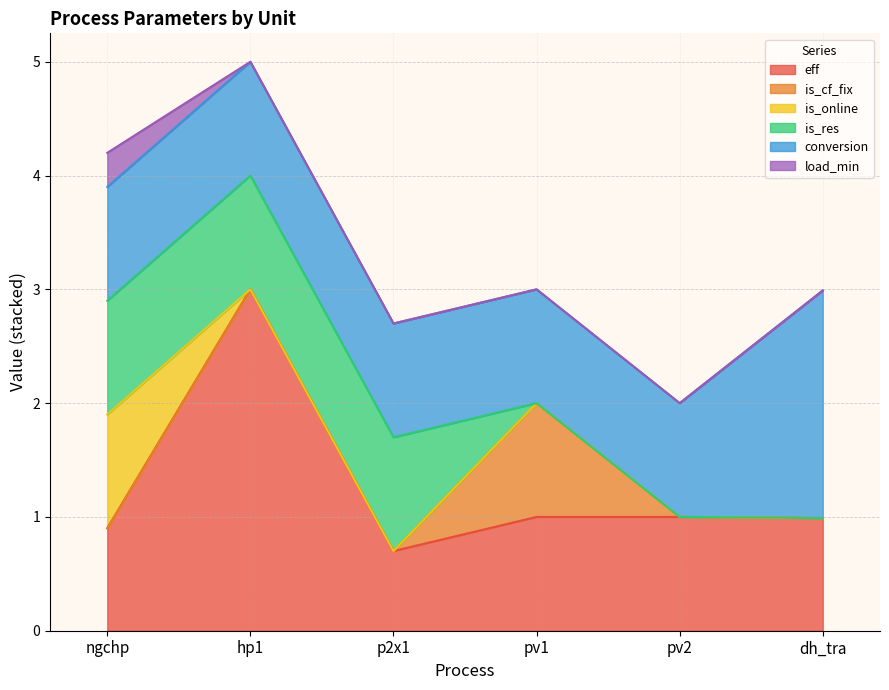

The eff series shows 1.0 at dh_tra. True or false?

True